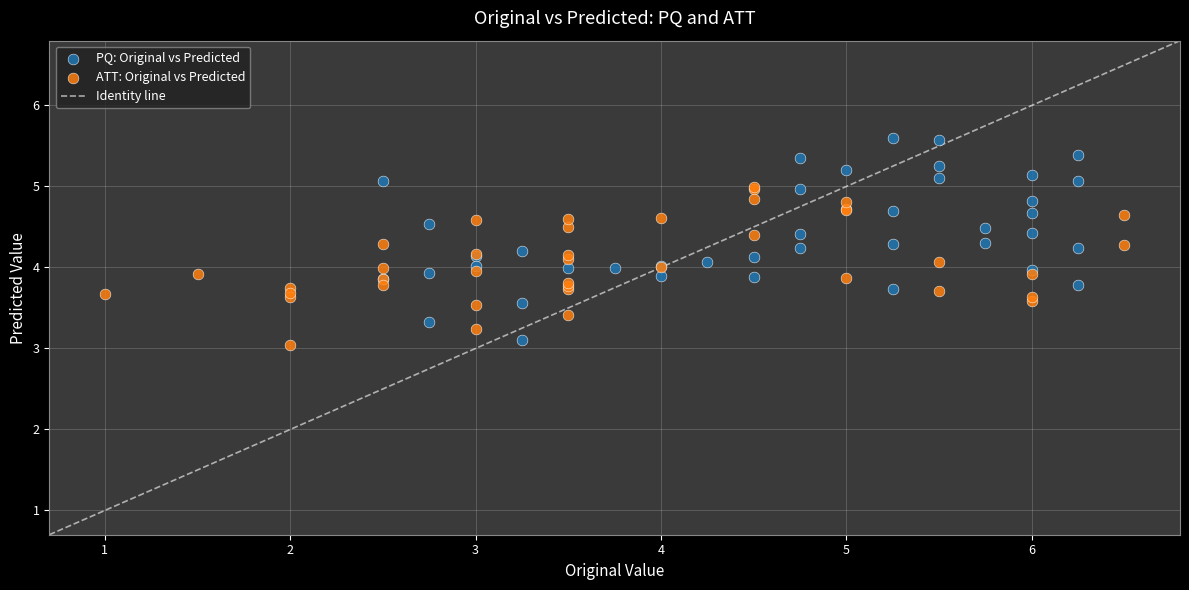

Which series has the widest spread of Y values?

PQ: Original vs Predicted